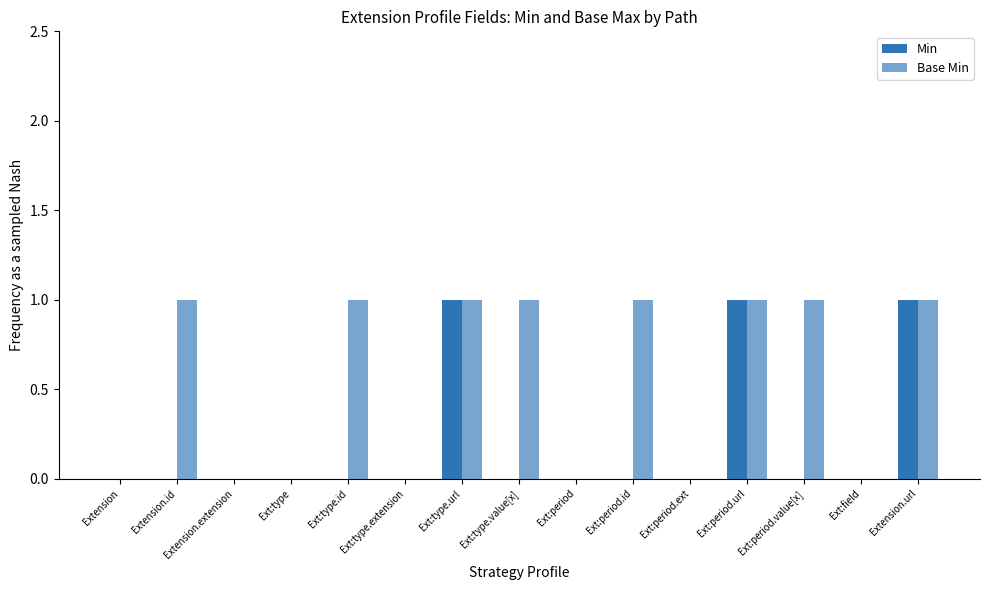

Reading right to left, transcribe all the data shown in this chart.

Min: 1	0	0	1	0	0	0	0	1	0	0	0	0	0	0
Base Min: 1	0	1	1	0	1	0	1	1	0	1	0	0	1	0